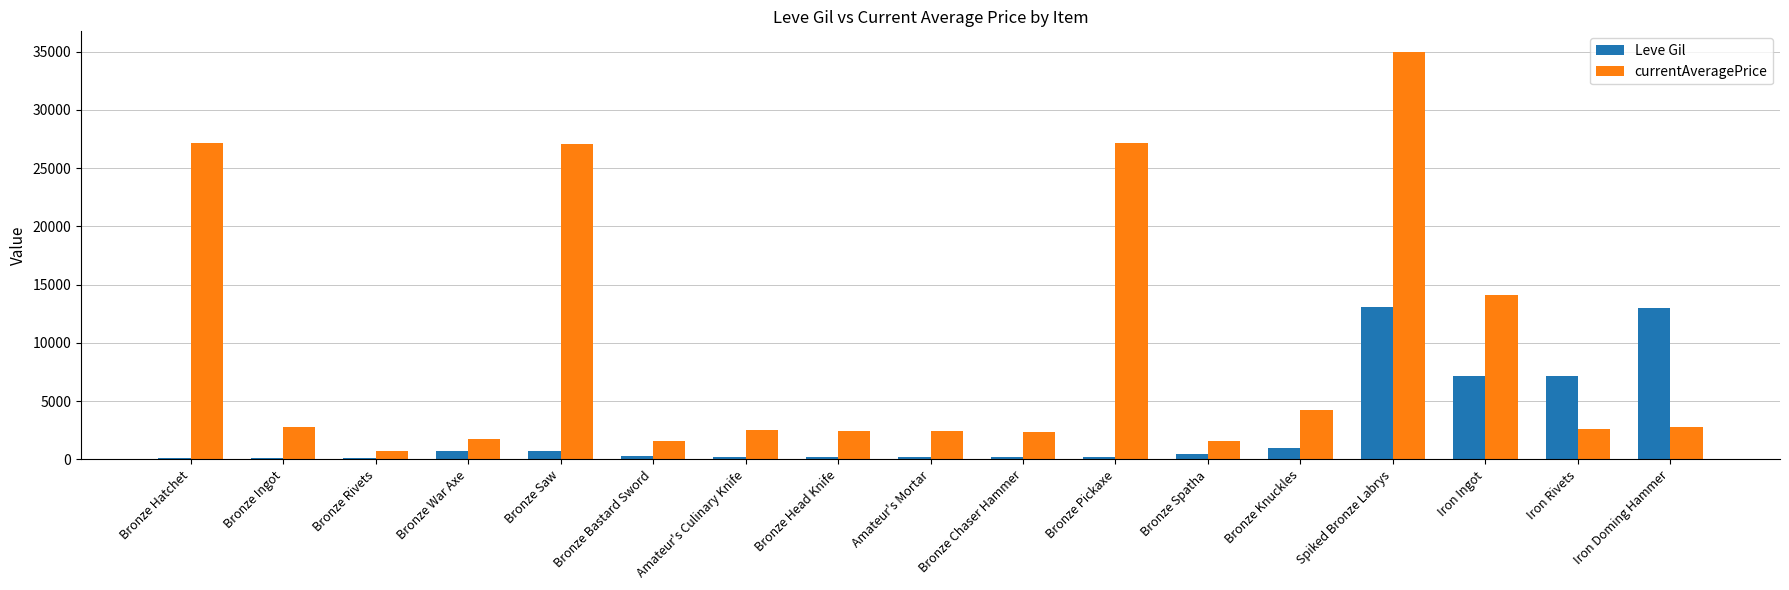

The currentAveragePrice series shows 5584.4 at Bronze Knuckles. True or false?

False